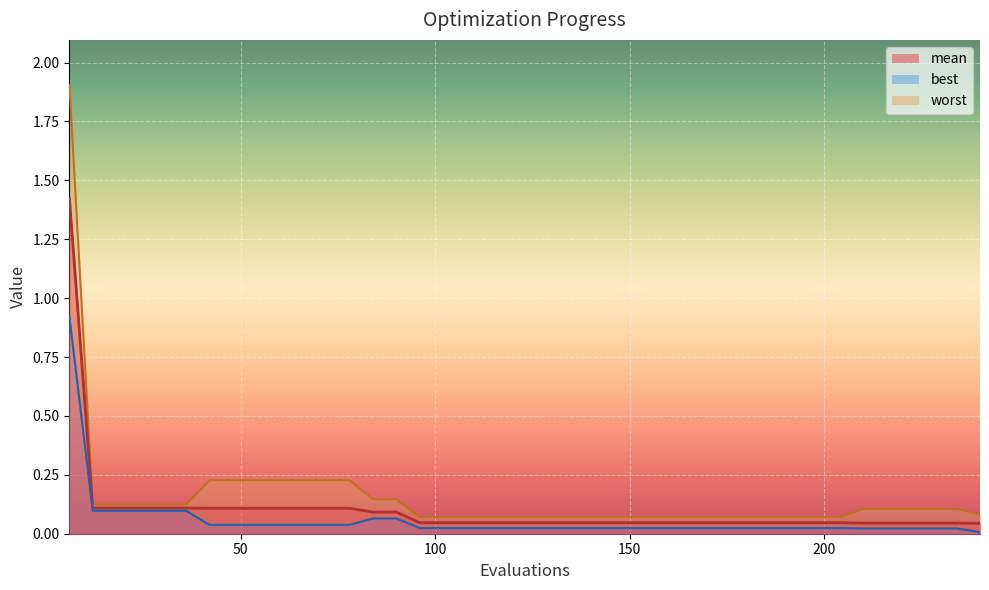

Count the number of categories in the chart.

40